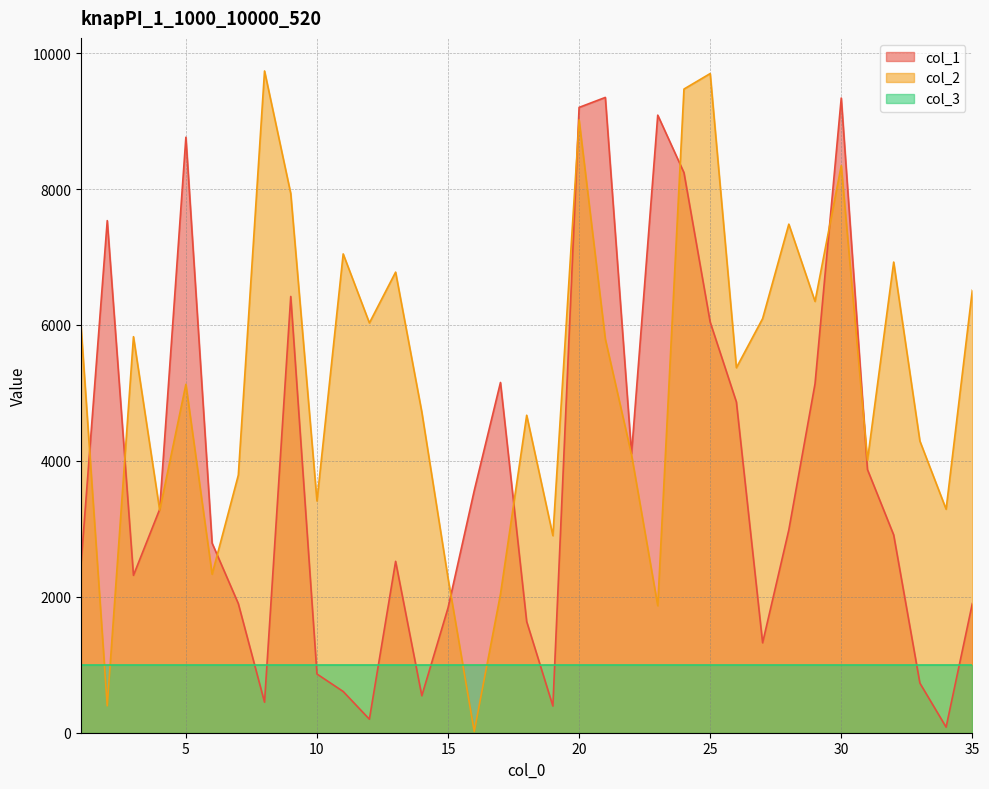

What is the greatest value displayed?

9738